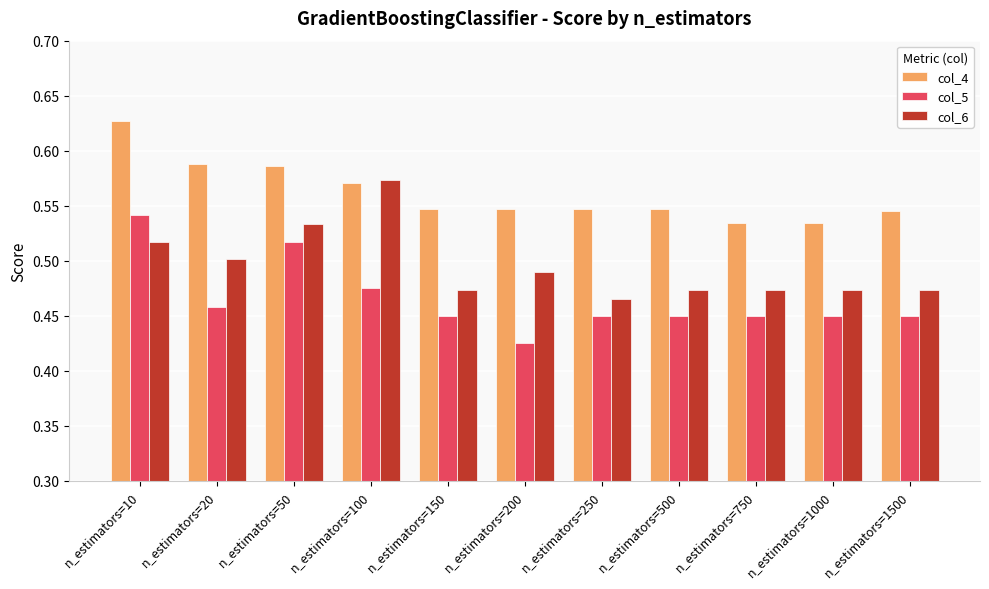

At n_estimators=10, list the series in order from smallest to largest.

col_6, col_5, col_4